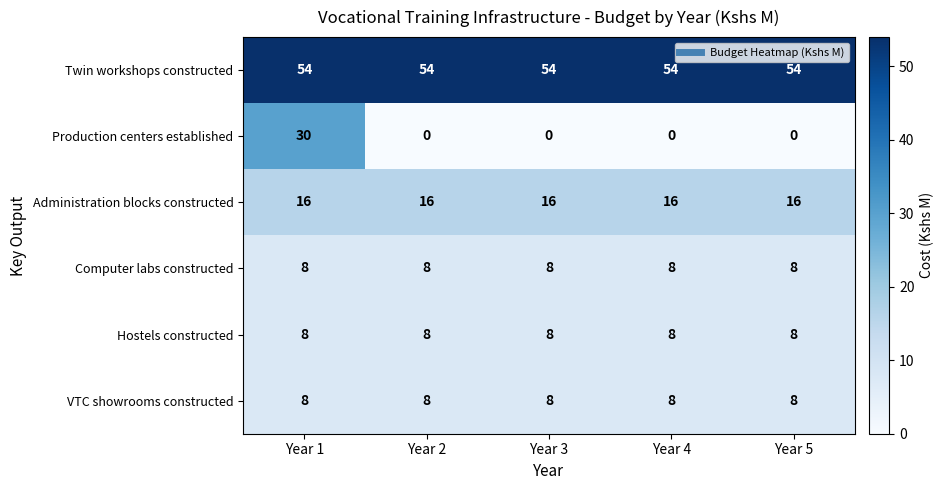

The Administration blocks constructed series shows 16 at Year 3. True or false?

True